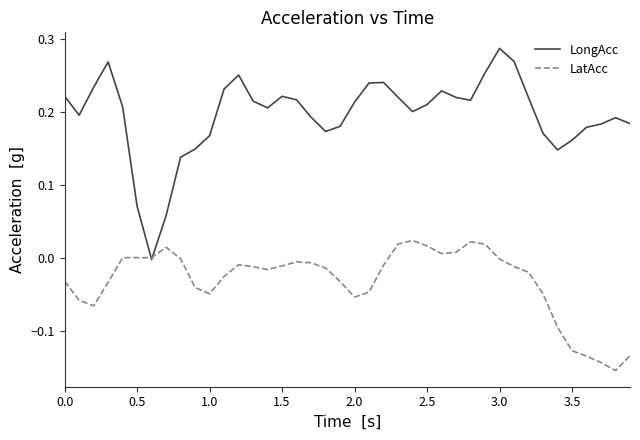

List the series in order of their overall mean, lowest first.

LatAcc, LongAcc